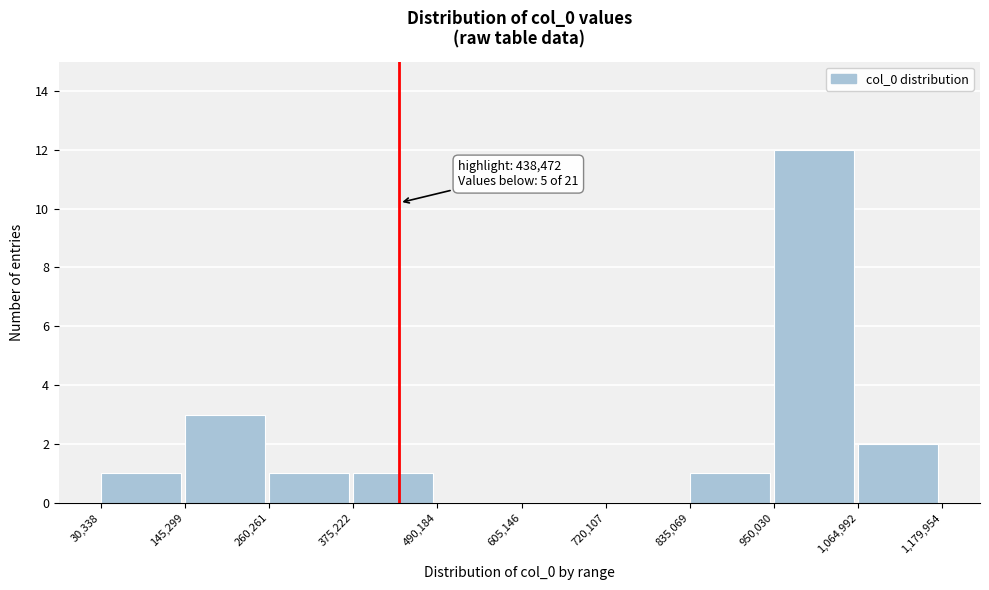

Which range on the x-axis has the tallest bar?

950,030 to 1,064,992